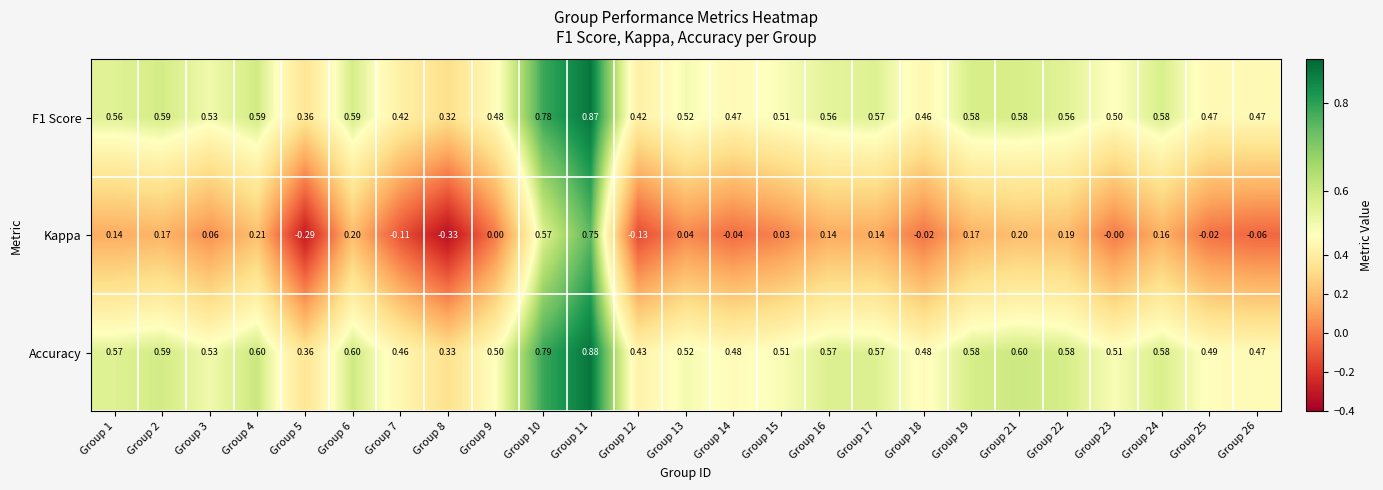

Which series has the largest total across all categories?

Accuracy